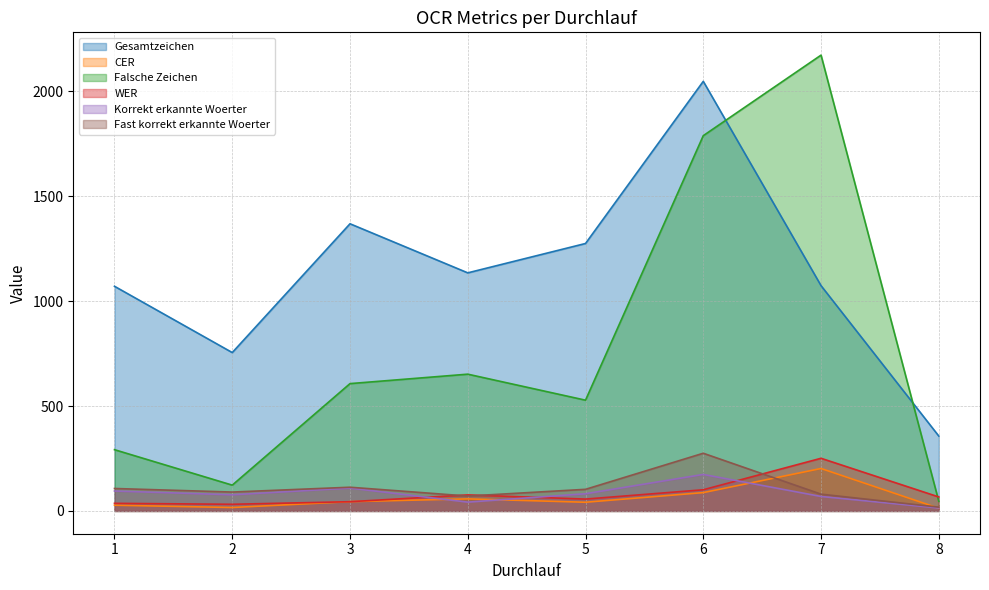

Which category has the lowest value across all series?

8